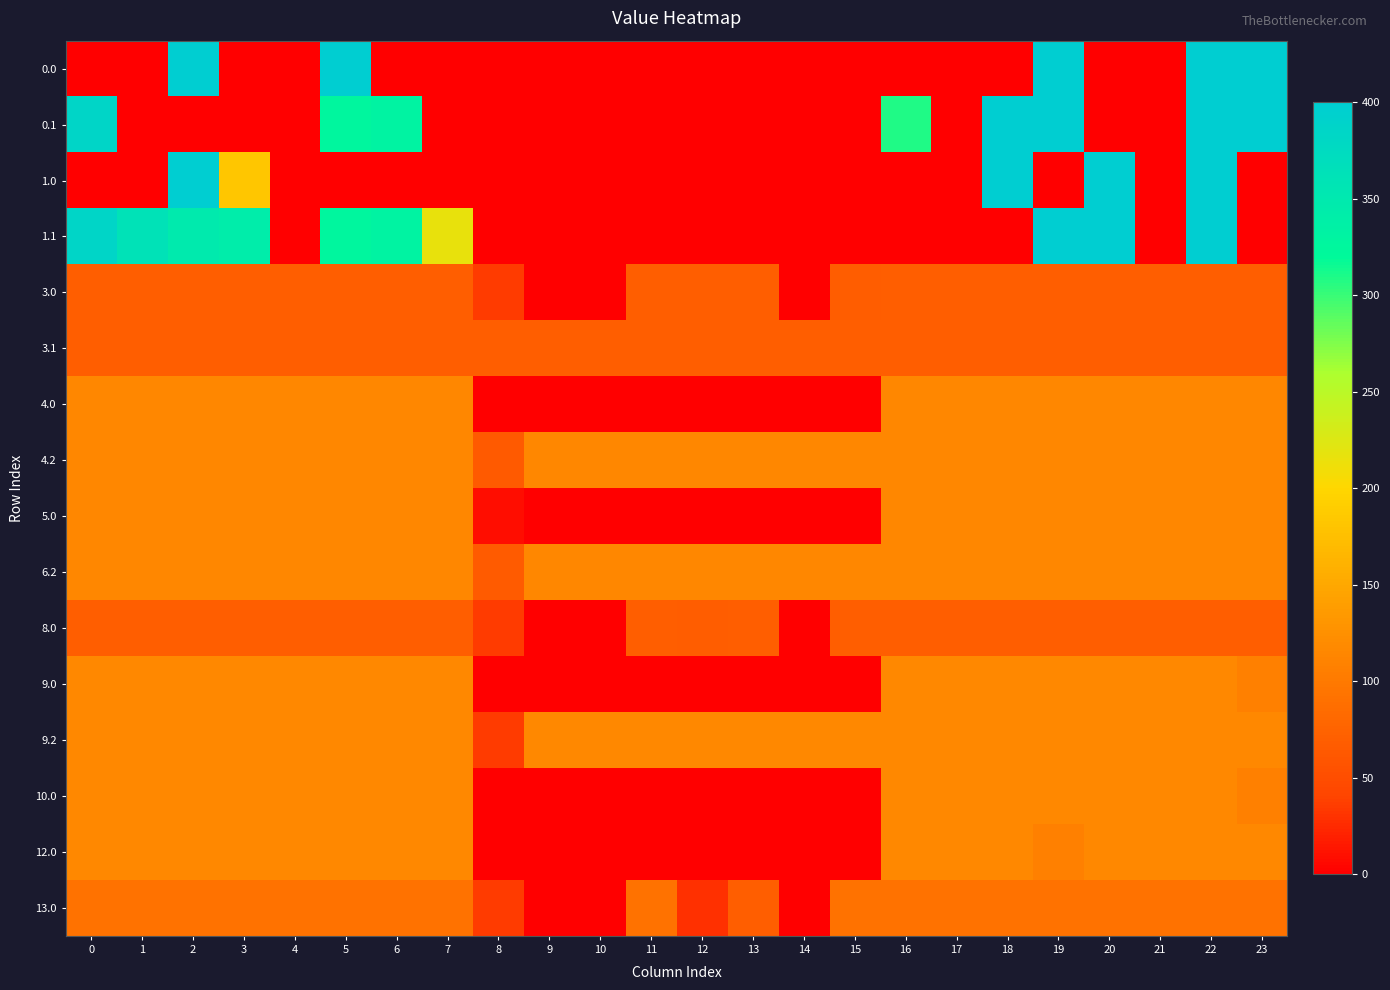

How many series are shown in this chart?

16